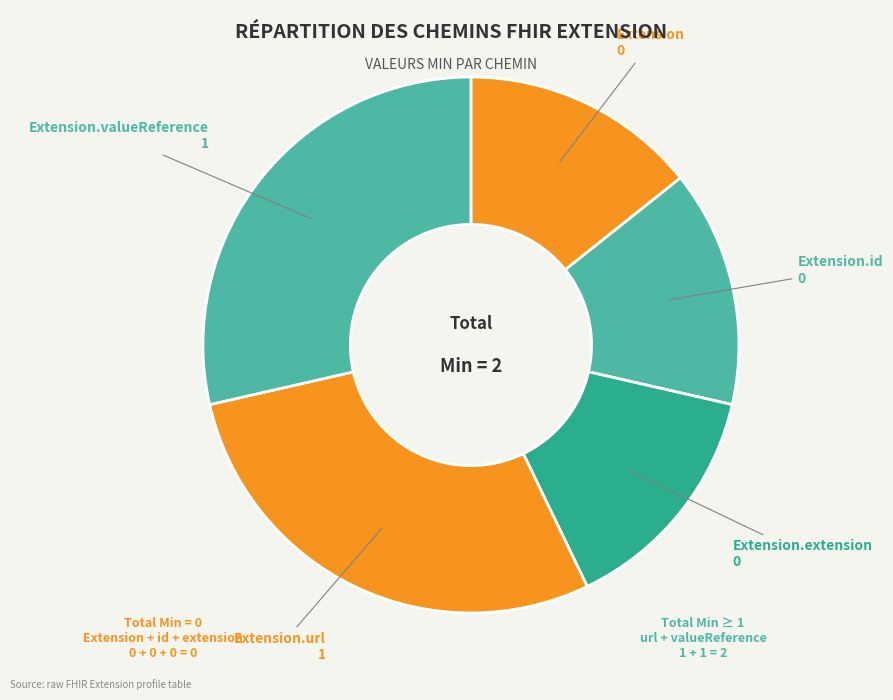

How many segments does this pie chart have?

5